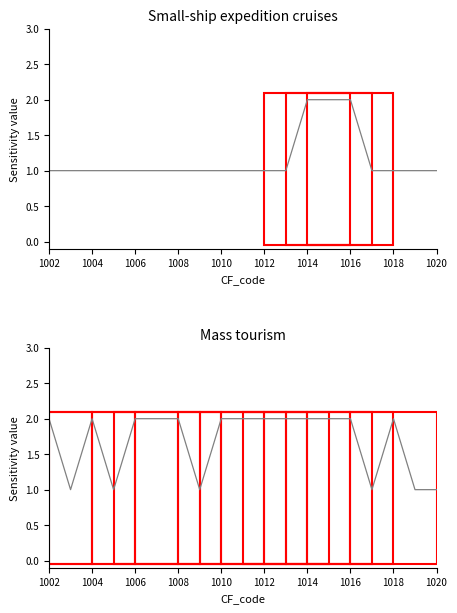

Which series has the largest total across all categories?

Mass tourism